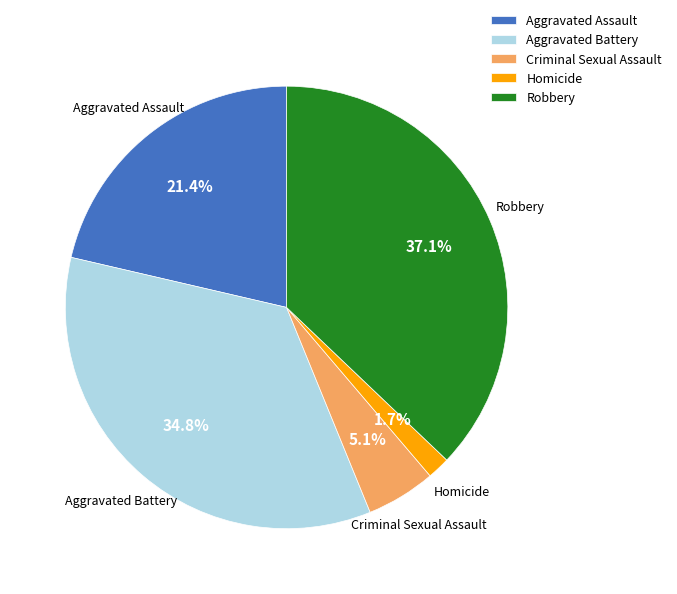

Do Aggravated Battery and Robbery together represent more than half of the pie?

Yes